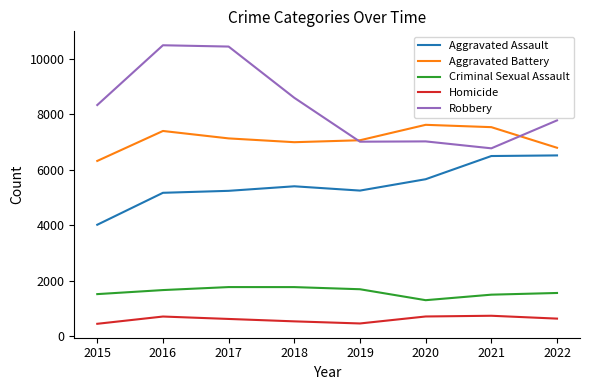

Which series has the widest spread of values?

Robbery